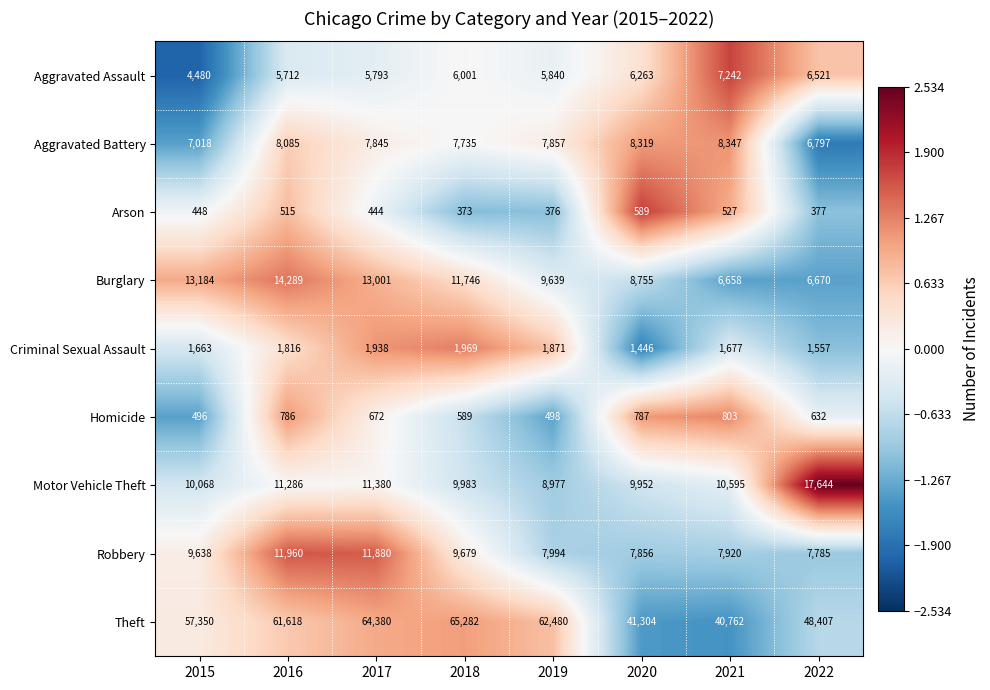

Which series has the largest total across all categories?

Theft